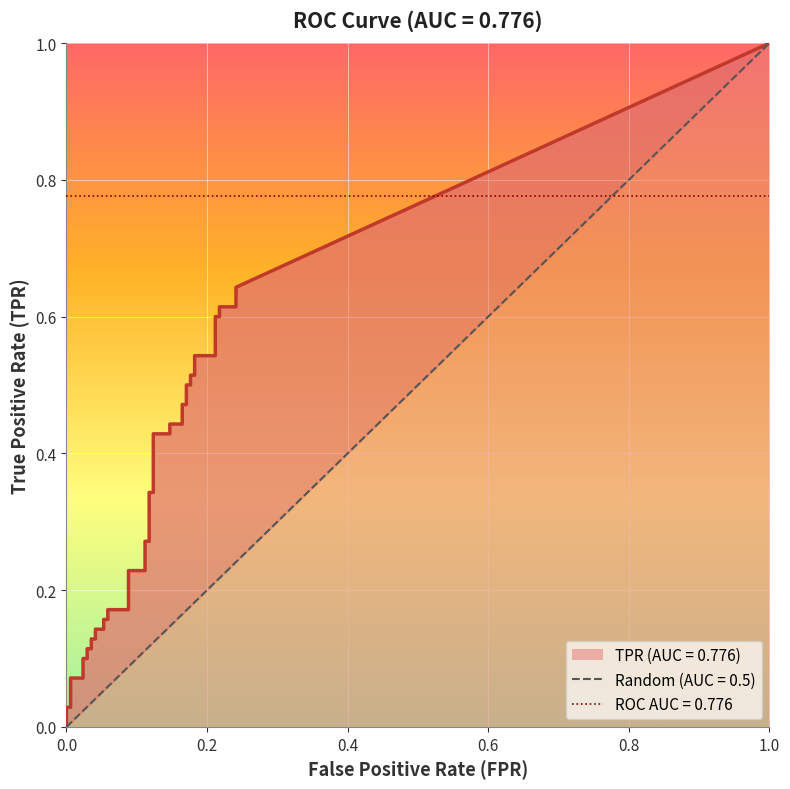

Which has a higher value, 17 or 23?

23